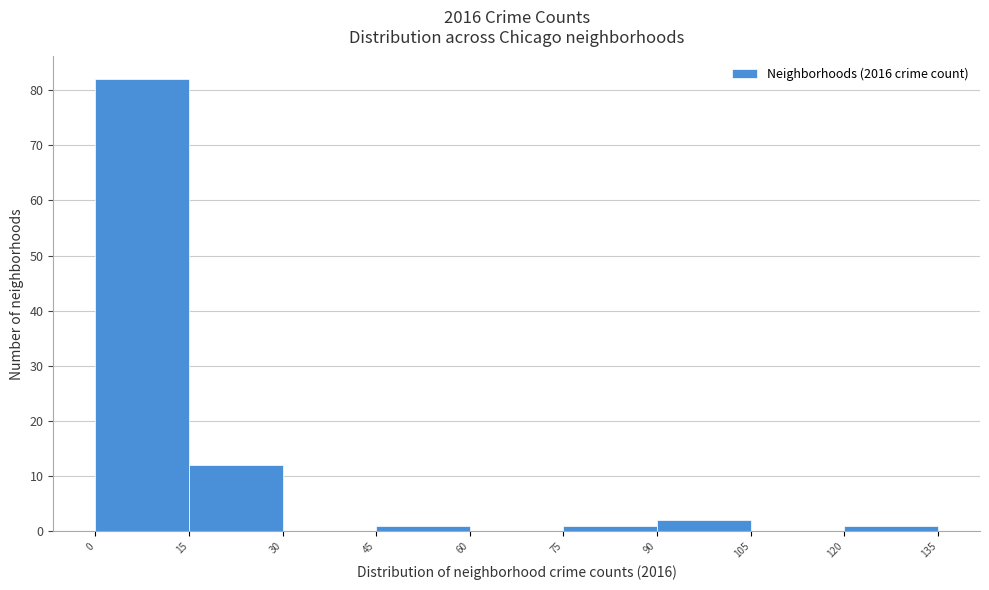

Reading left to right, list every bar in this chart as the range it spans on the x-axis followed by its height. The values are not printed on the chart, so give them approximately, as read against the axis.

0 to 15: 82
15 to 30: 12
30 to 45: 0
45 to 60: 1
60 to 75: 0
75 to 90: 1
90 to 105: 2
105 to 120: 0
120 to 135: 1